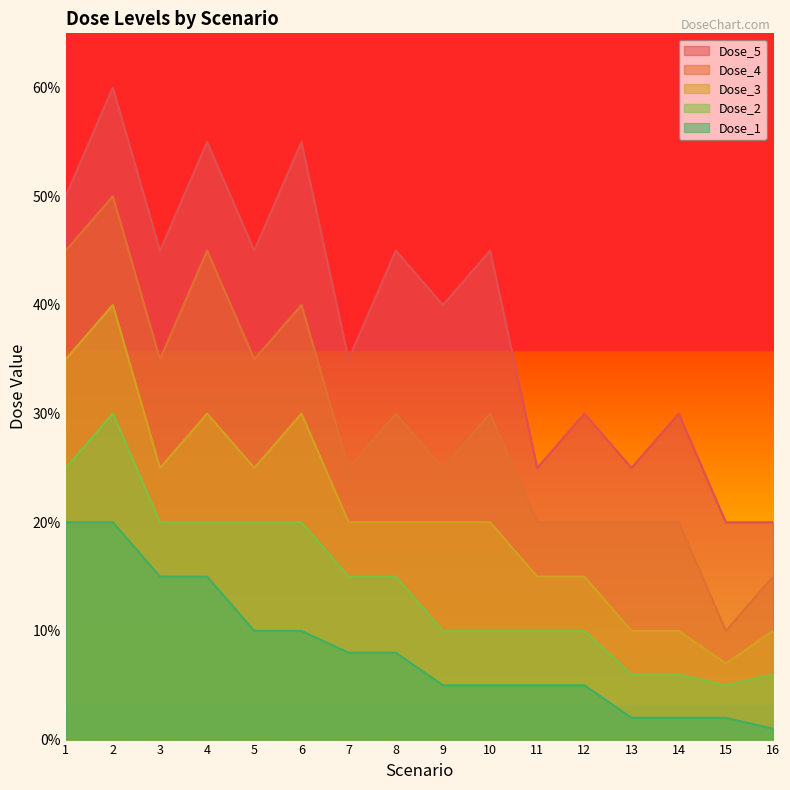

Is it true that Dose_5 equals 1.0 at 2?

False